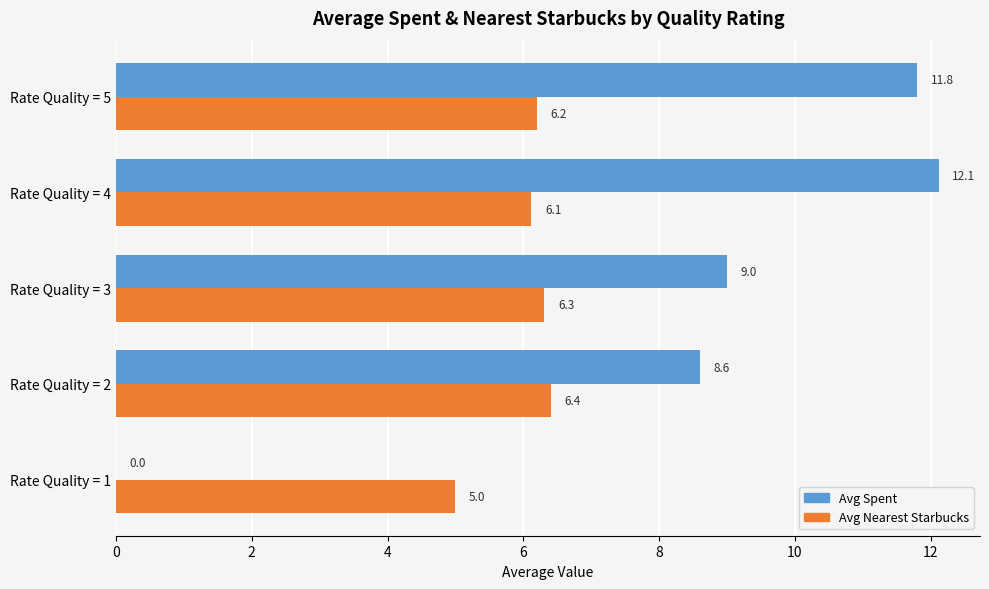

What is the total value across all series at Rate Quality = 3?

15.3